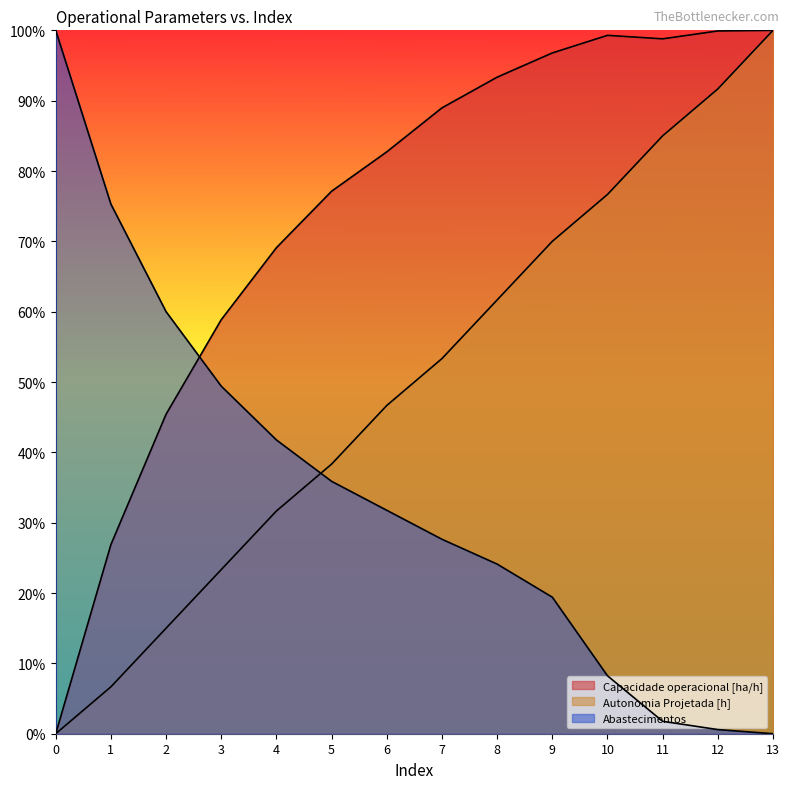

The value of Abastecimentos at 5 is 0.6. True or false?

False